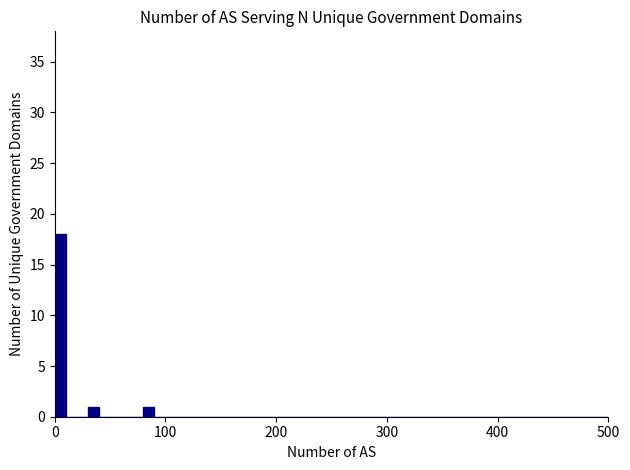

Read against the x-axis, roughly where is the centre of the tallest bar?

10